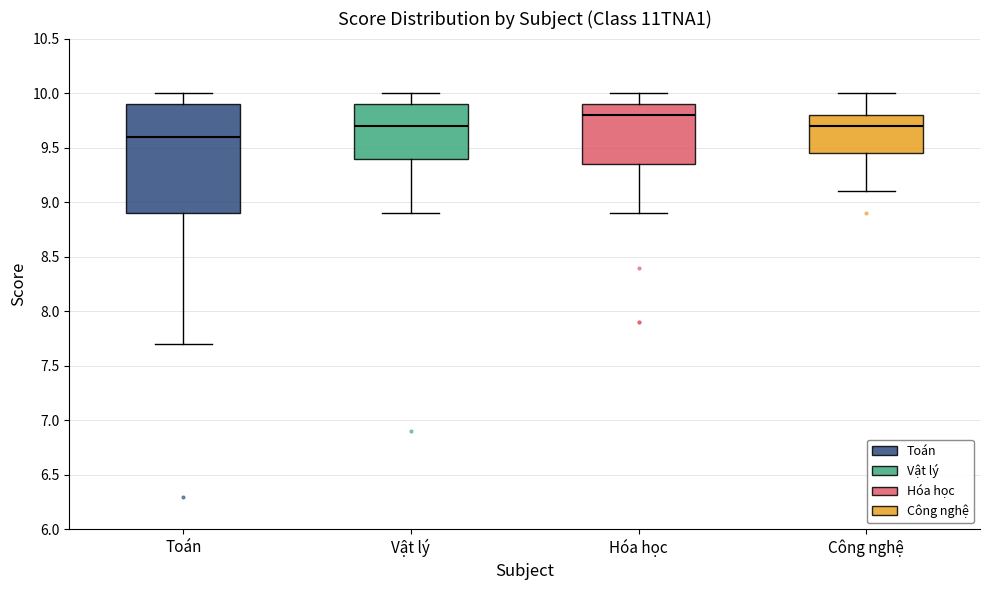

Which box's median line is the lowest?

Toán